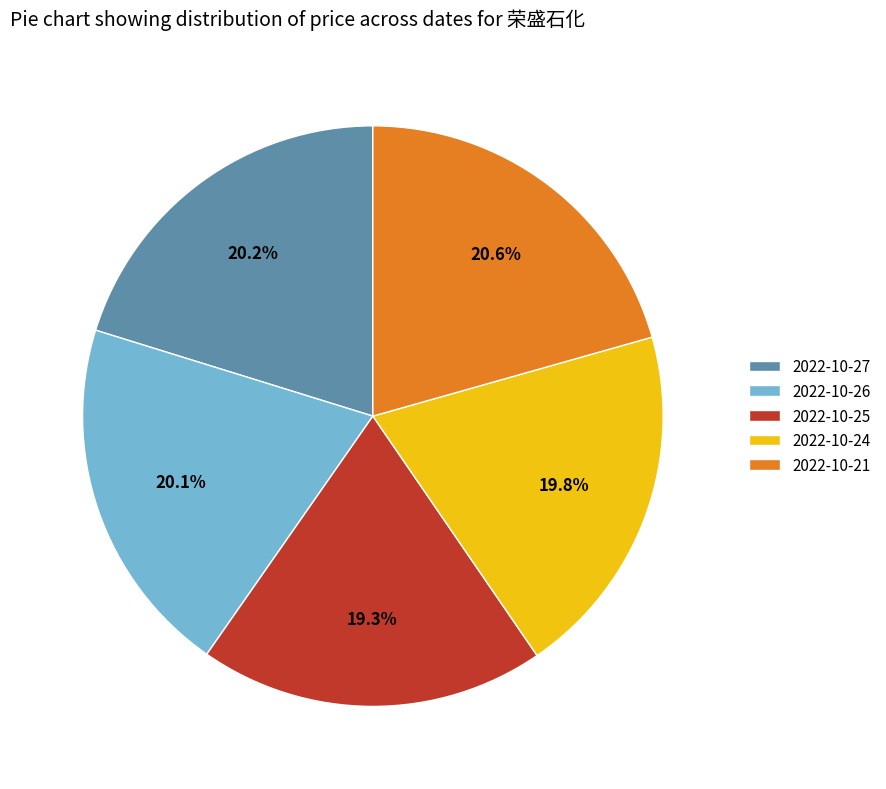

Does 2022-10-25 represent more than half of the total?

No